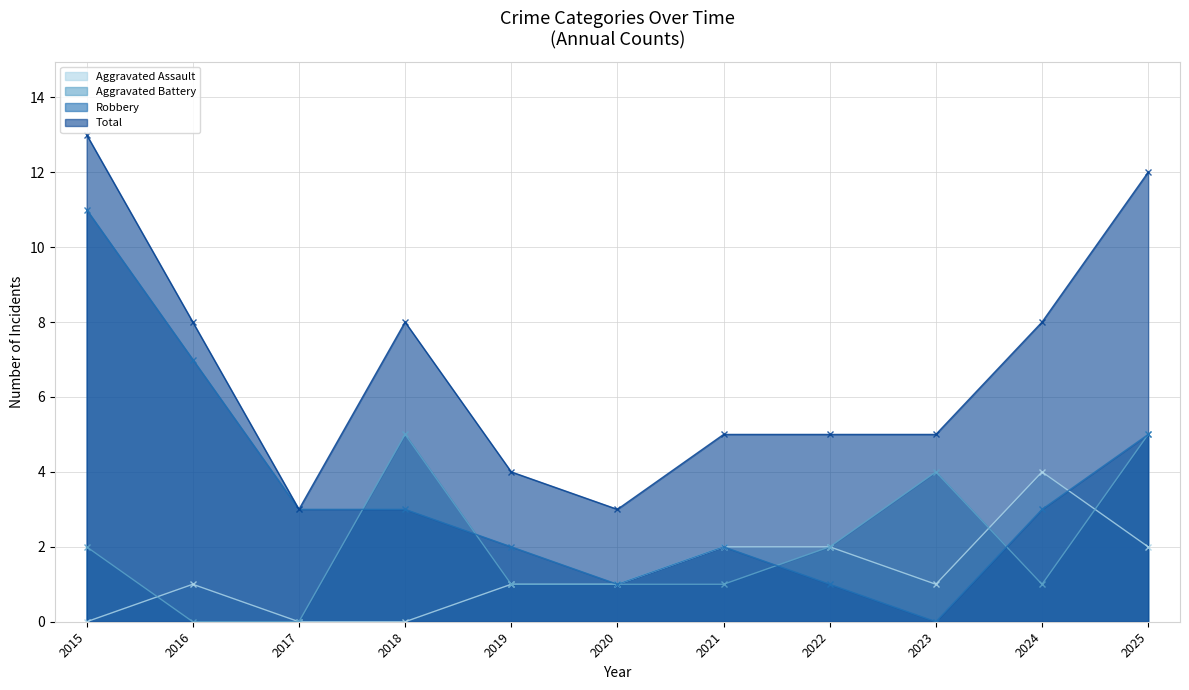

How many values in the Robbery series are below 3?

5